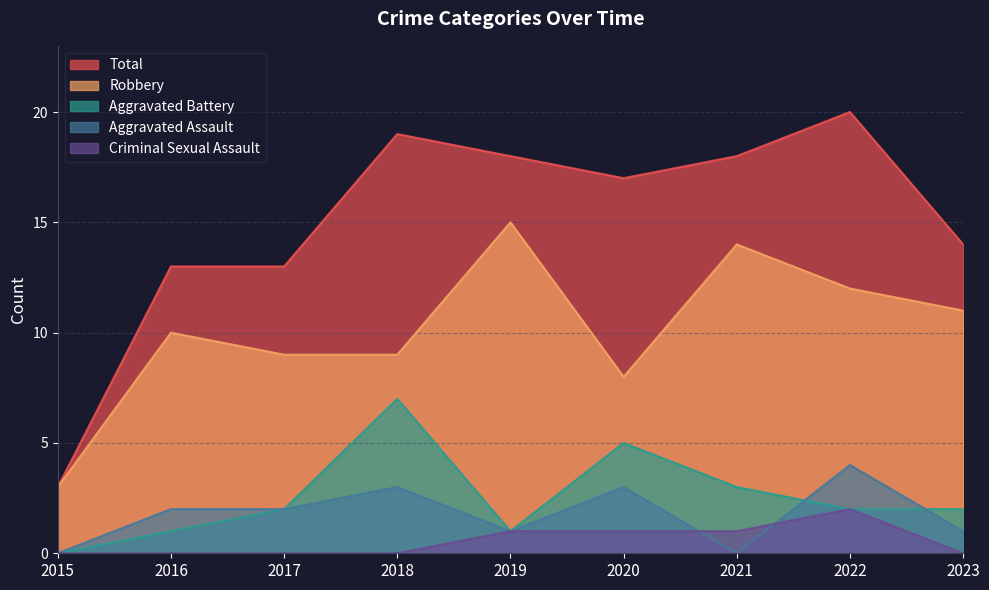

The Aggravated Battery series shows 2 at 2022. True or false?

True